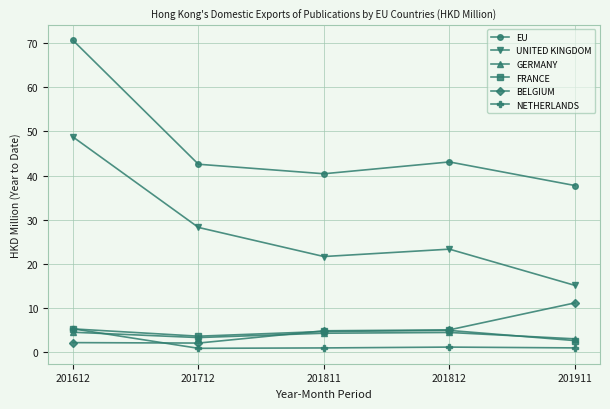

Which series has the largest range (max minus min)?

UNITED KINGDOM